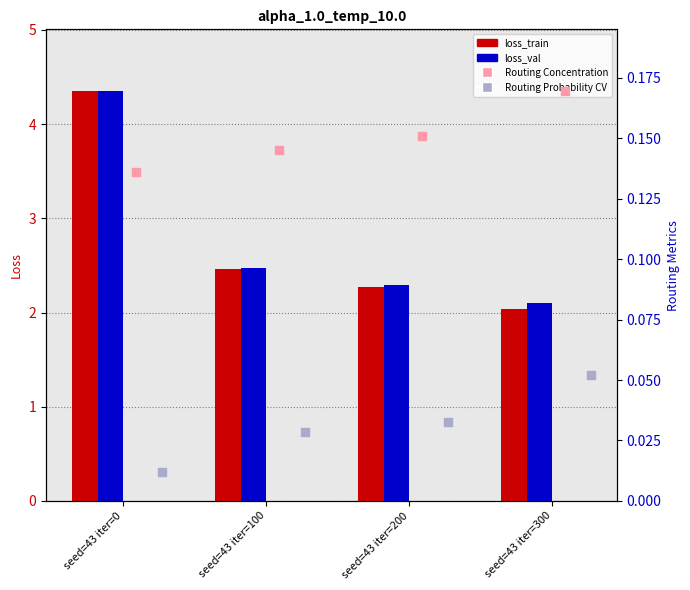

What are all the series names shown in the legend?

loss_train, loss_val, Routing Concentration, Routing Probability CV